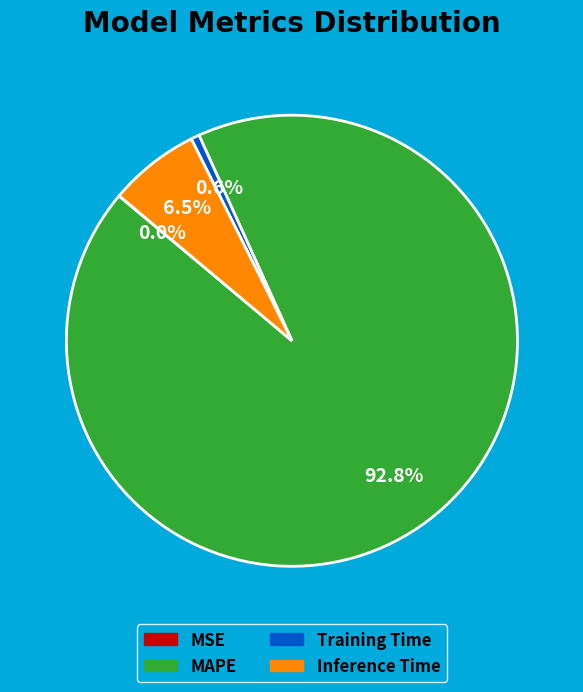

Combined, what portion of the pie is Inference Time and Training Time?

7.1%